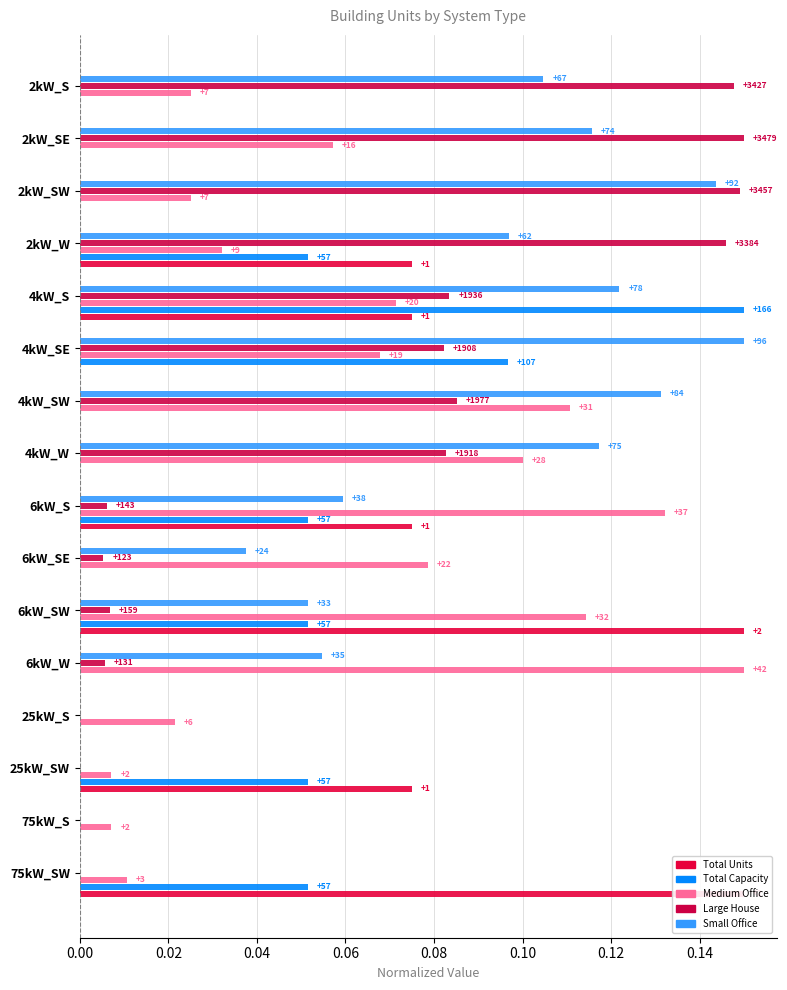

List the series in order of their peak value, lowest first.

Total Units, Total Capacity, Medium Office, Large House, Small Office